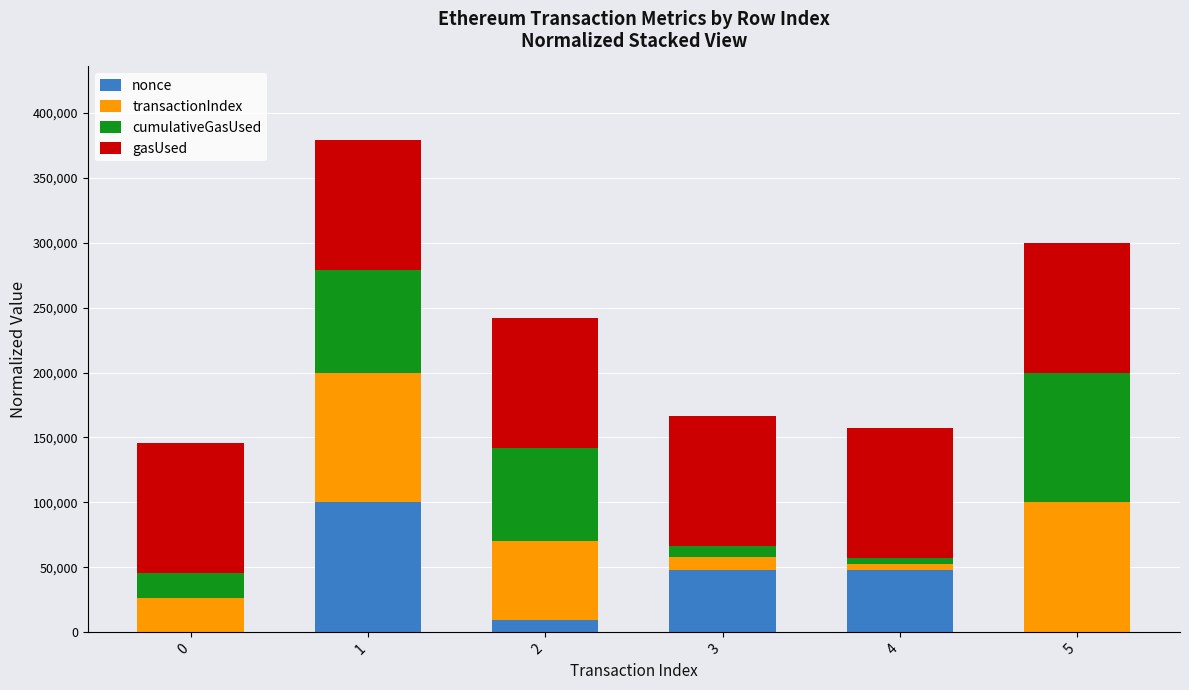

What is the total value across all series at 2?

242105.5